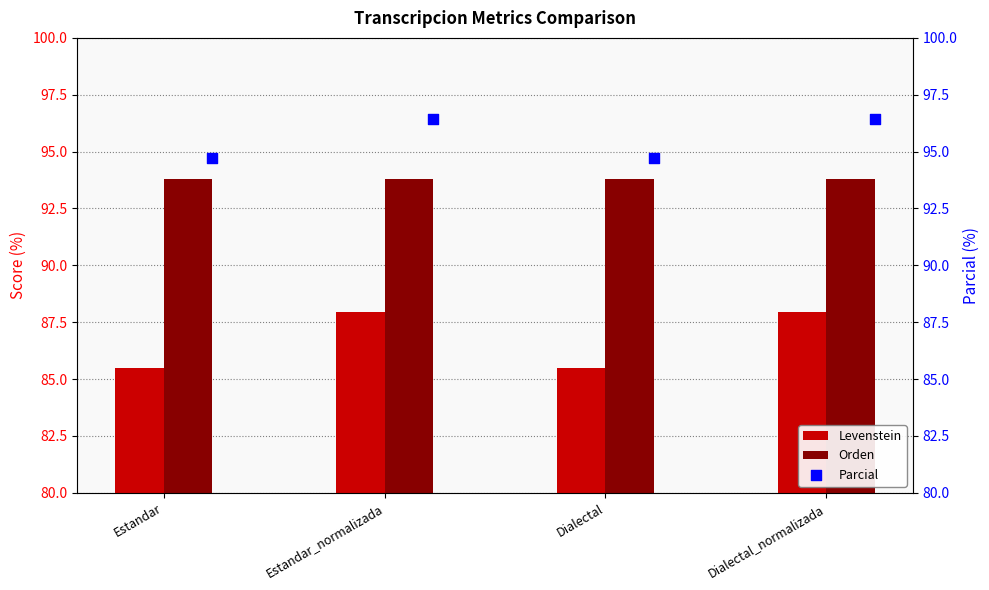

Which series has the largest total across all categories?

Parcial